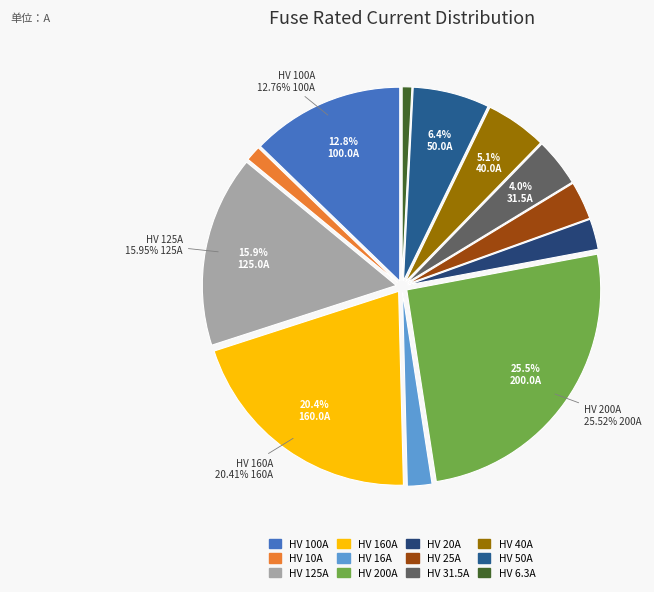

Rank the categories by value from highest to lowest.

HV 200A, HV 160A, HV 125A, HV 100A, HV 50A, HV 40A, HV 31.5A, HV 25A, HV 20A, HV 16A, HV 10A, HV 6.3A